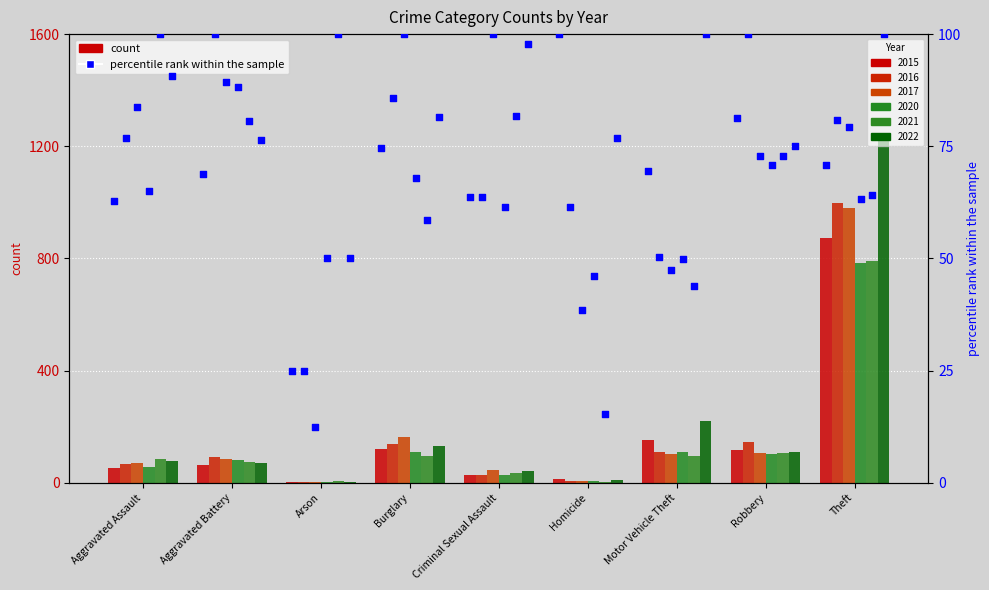

What is the total value across all series at Homicide?

44